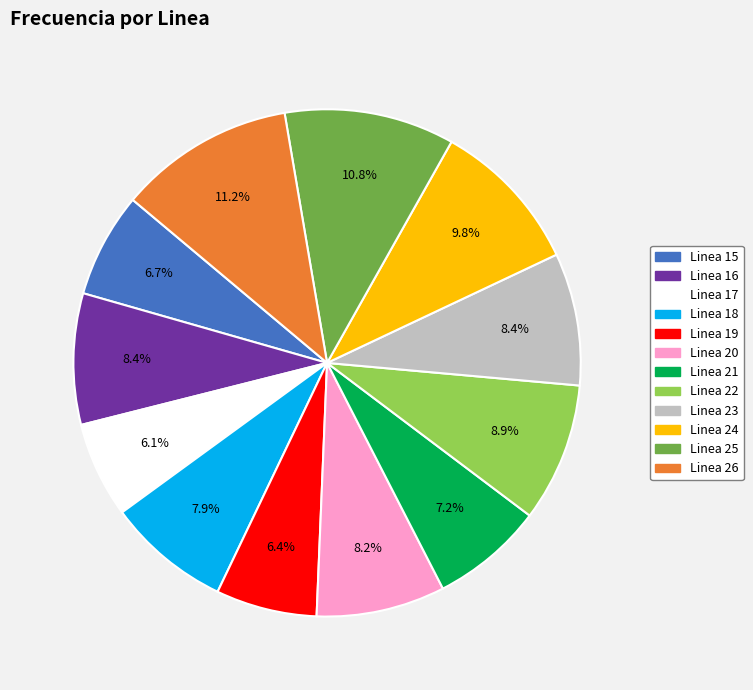

What percentage is the Linea 23 slice, to the nearest percent?

8%